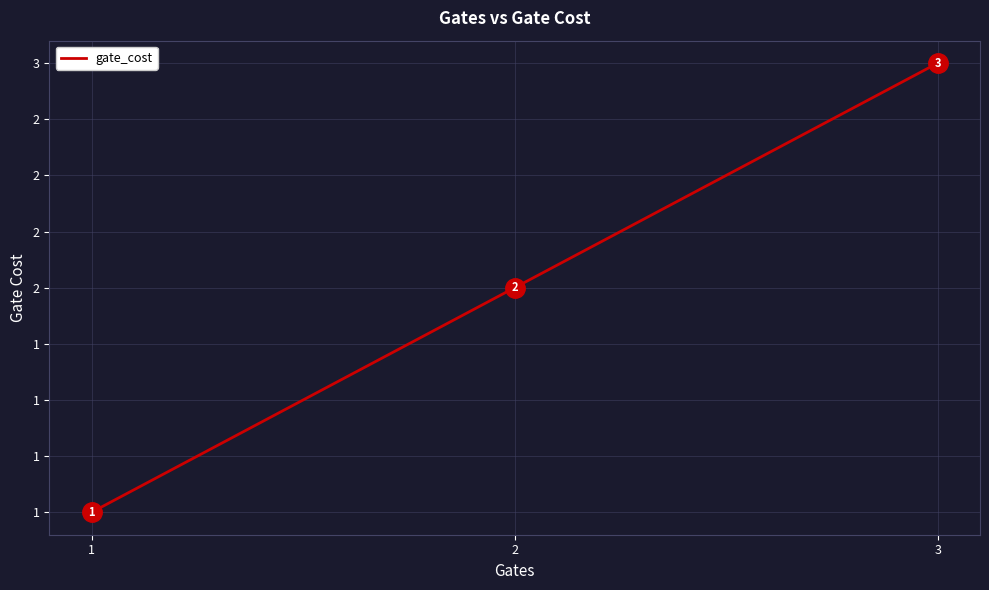

Does the chart have visible grid lines?

Yes